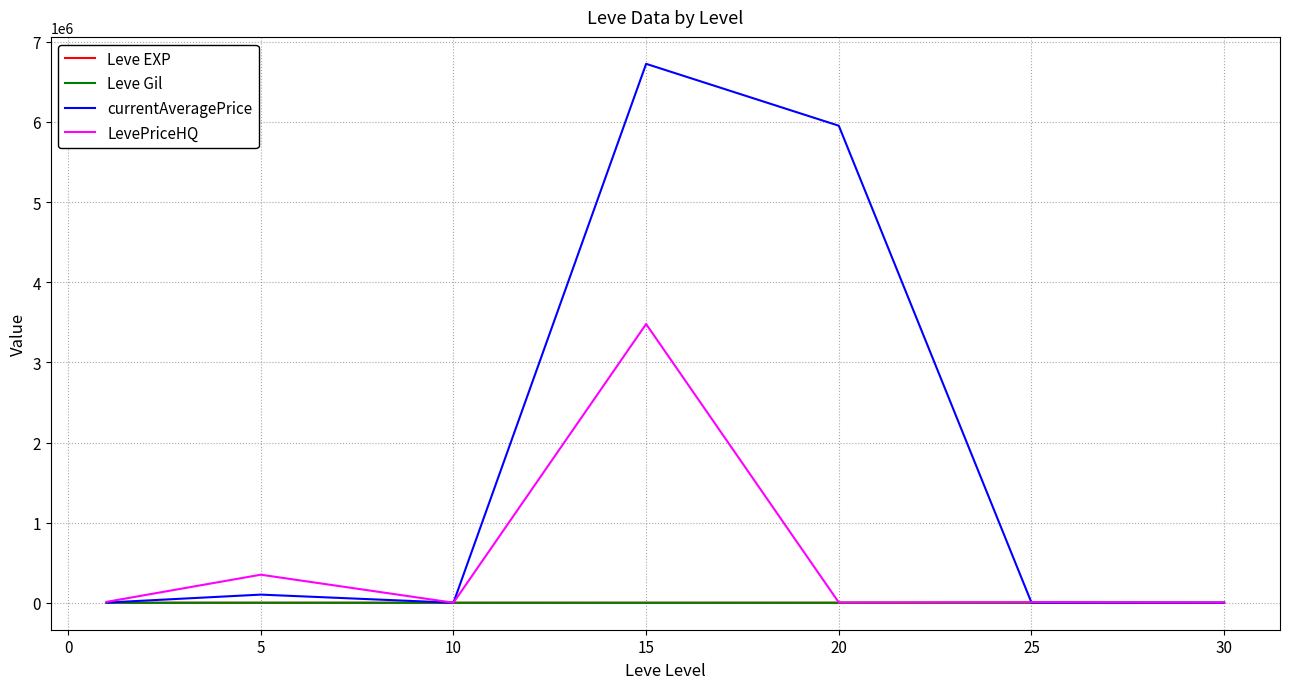

Which series has the largest total across all categories?

currentAveragePrice